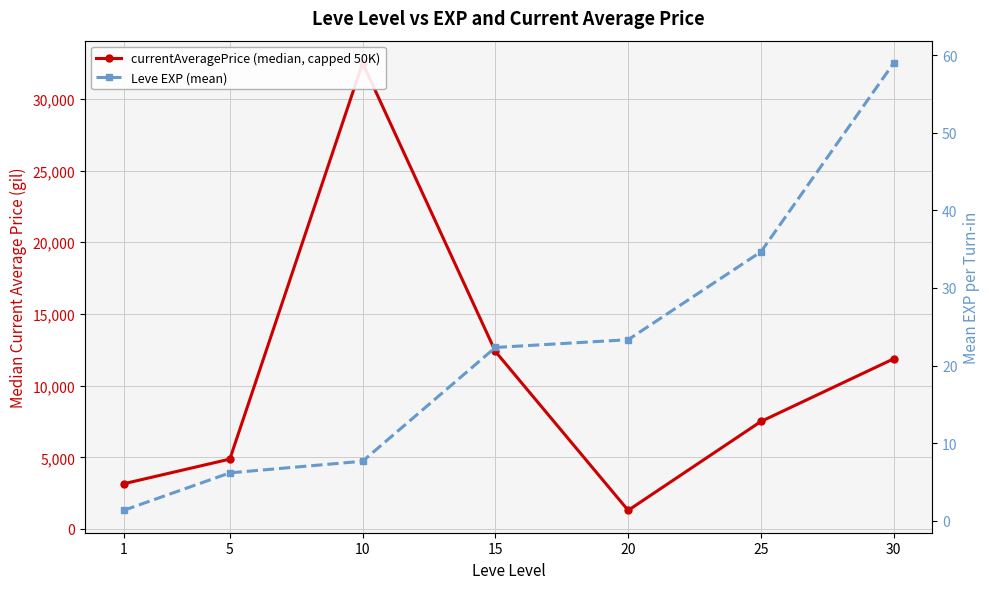

At which category does the chart reach its peak across all series?

10